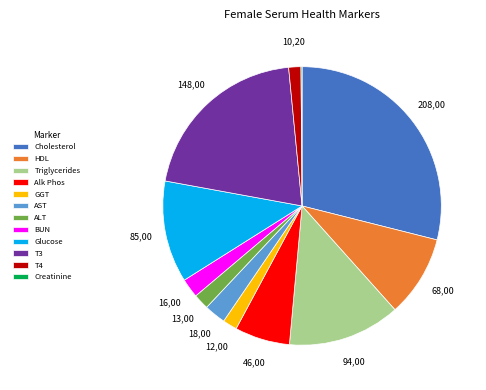

Is it true that Triglycerides is 13% of the pie?

True